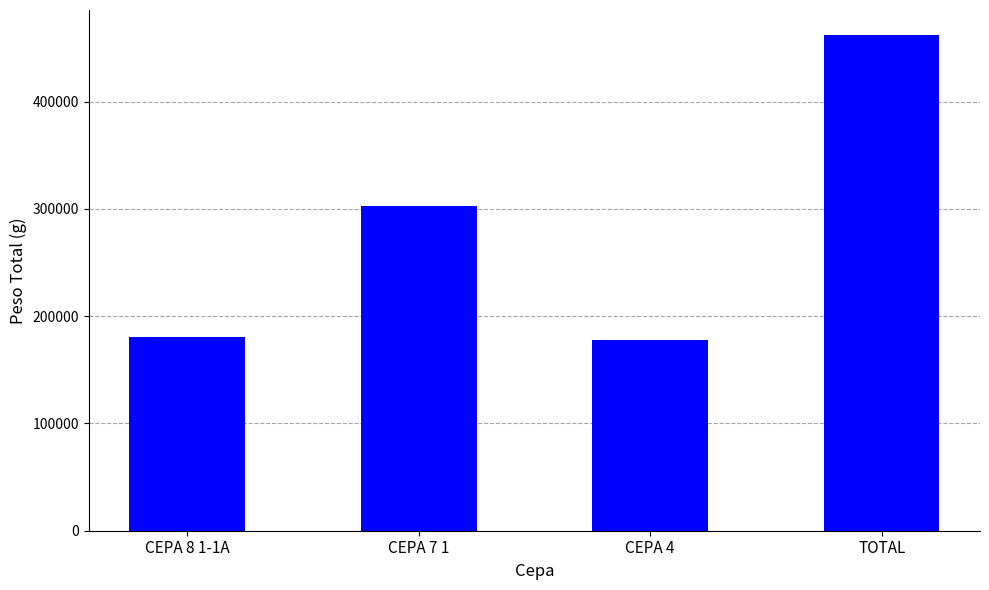

What is the difference between the maximum and second lowest values?

281360